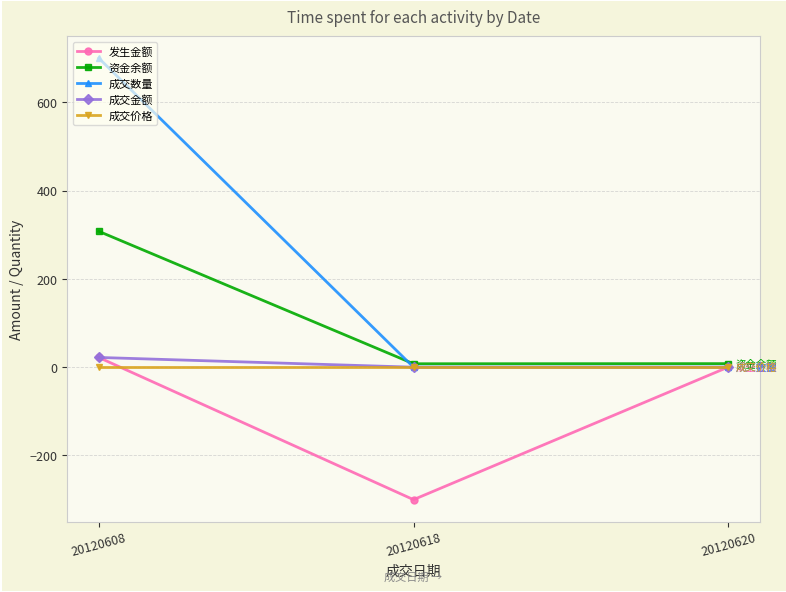

How many lines are shown in the chart?

5